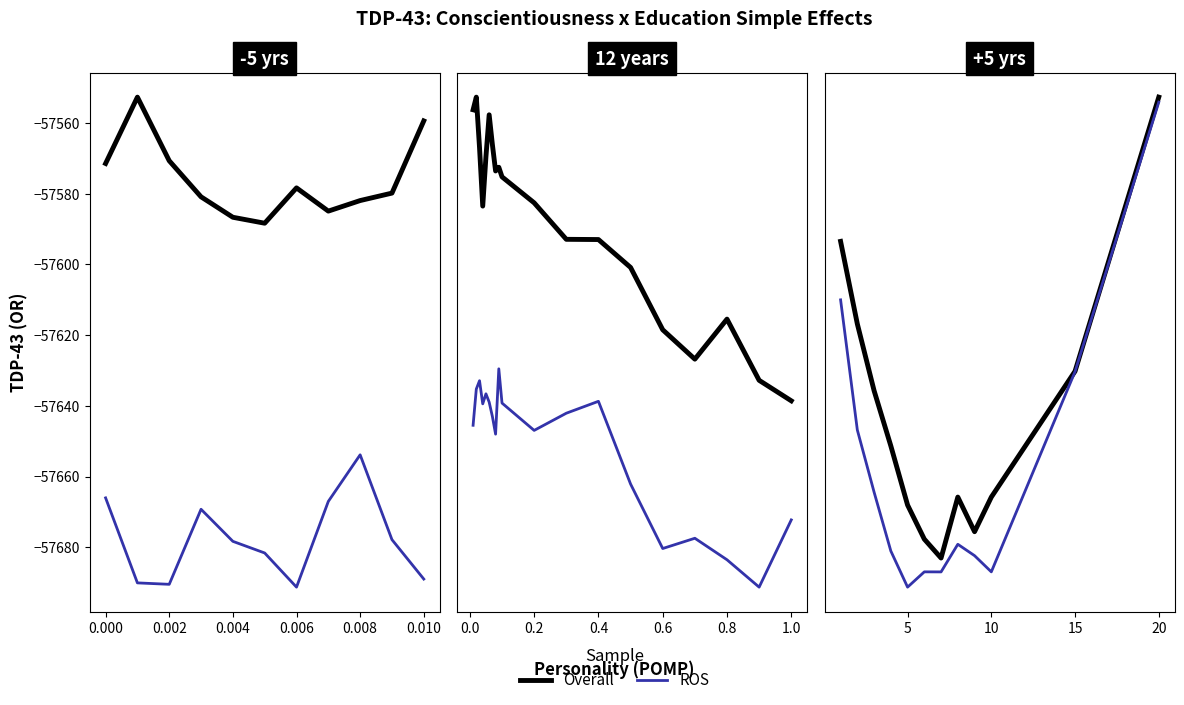

Which series has the widest spread of values?

ROS